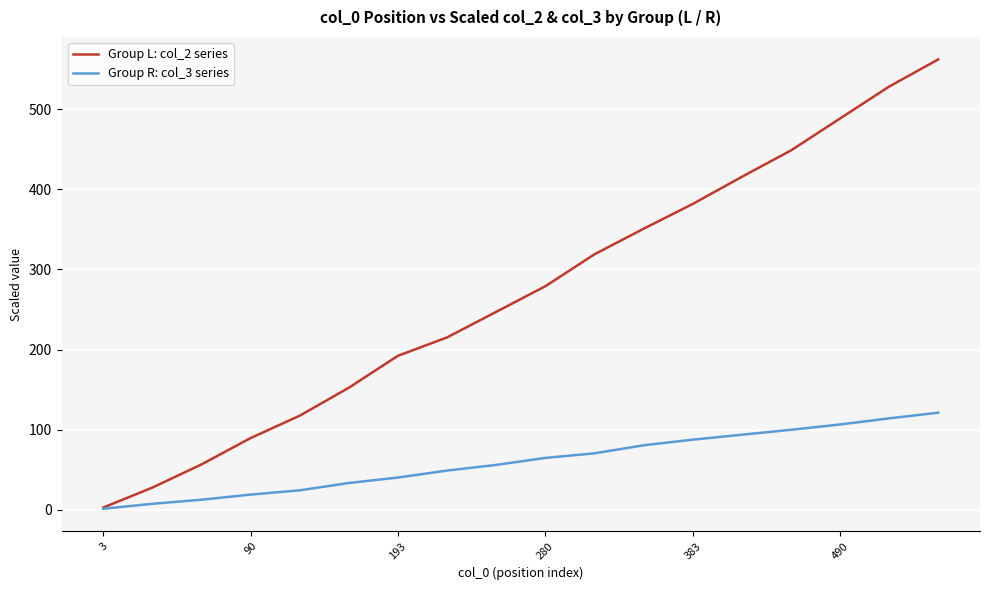

What is the maximum value for Group R: col_3 series?

121.3